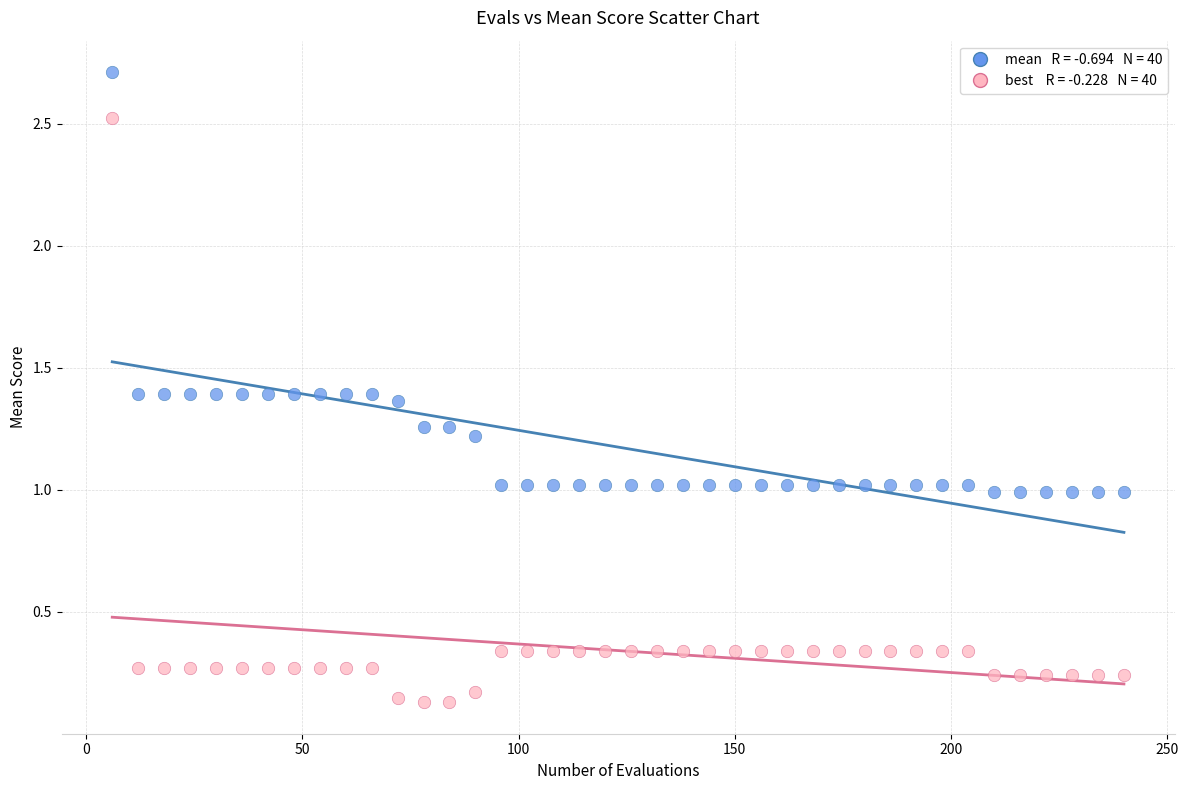

Across all data points, what is the range of X values (max minus min)?

234.0